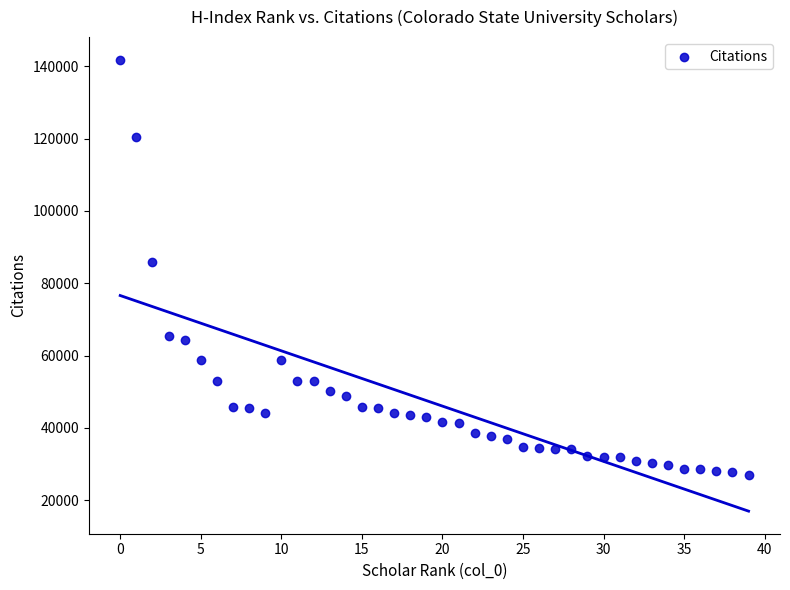

What is the range of Y values (max minus min)?

114794